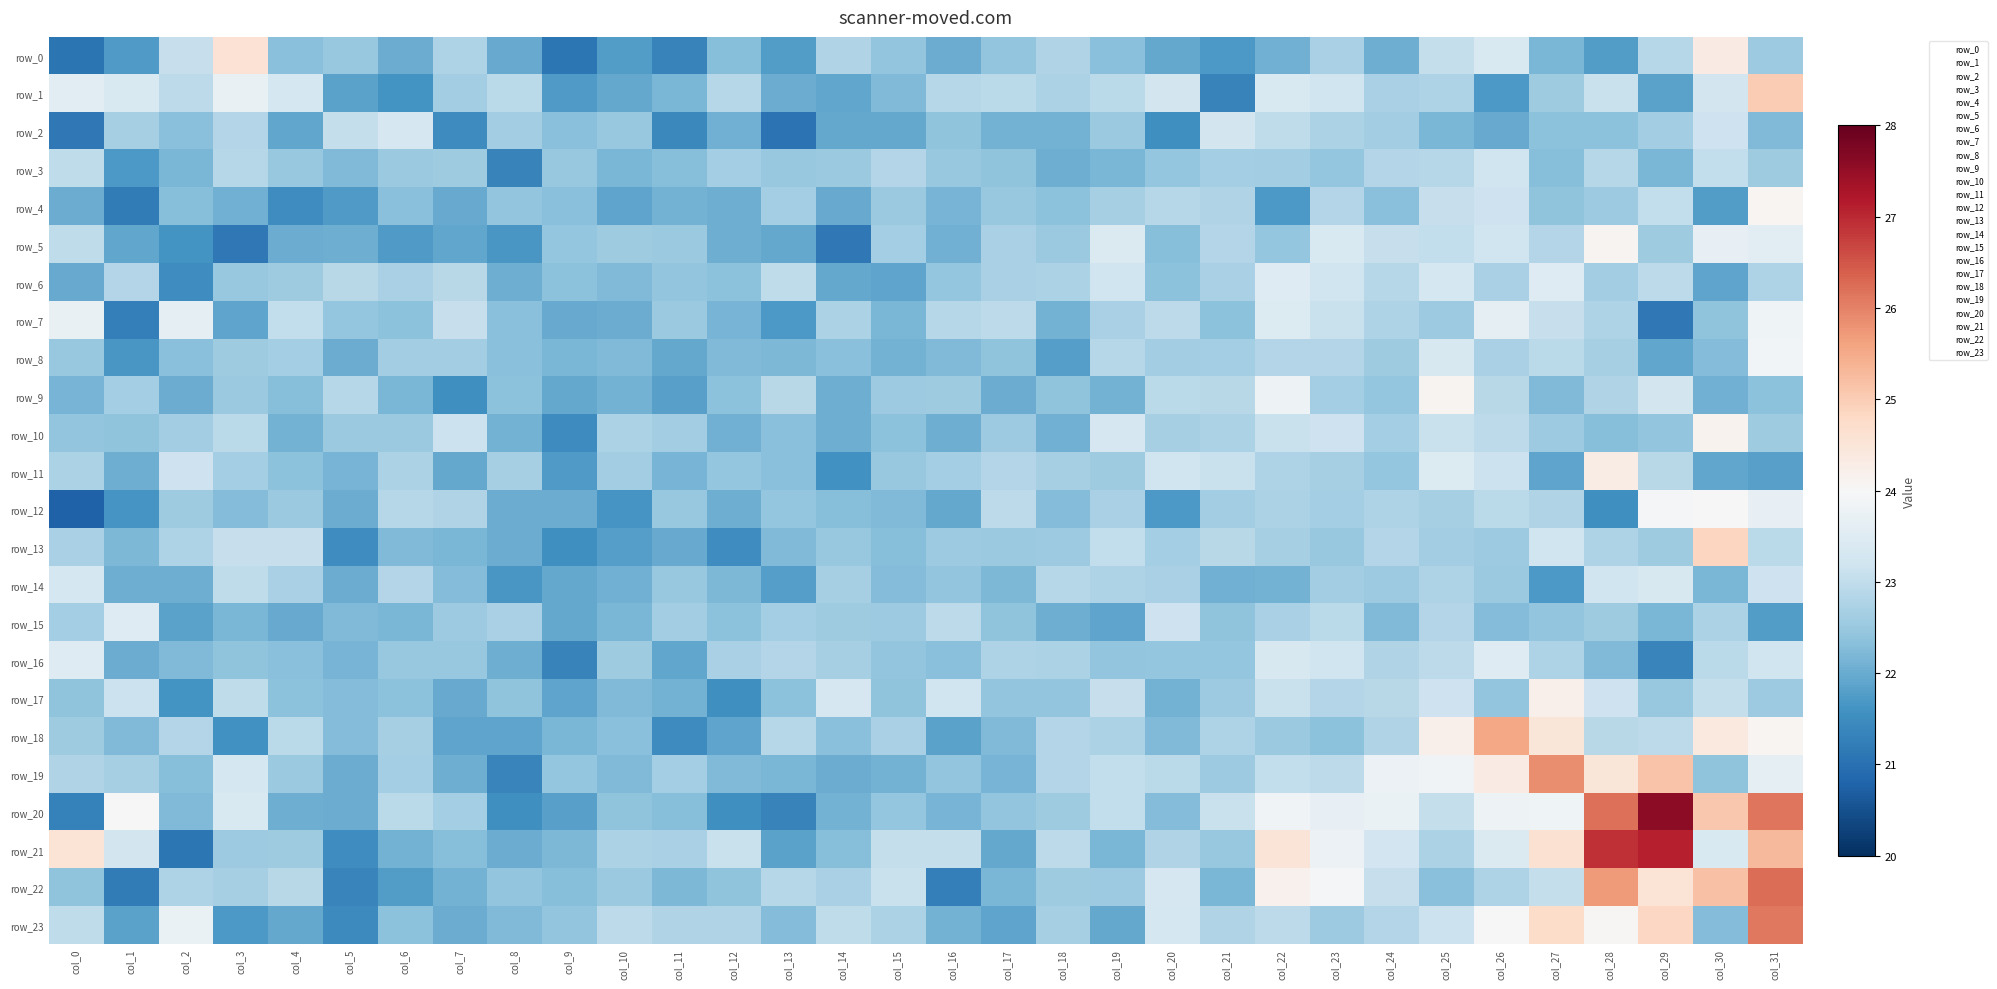

How many values in the row_11 series are below 22?

6